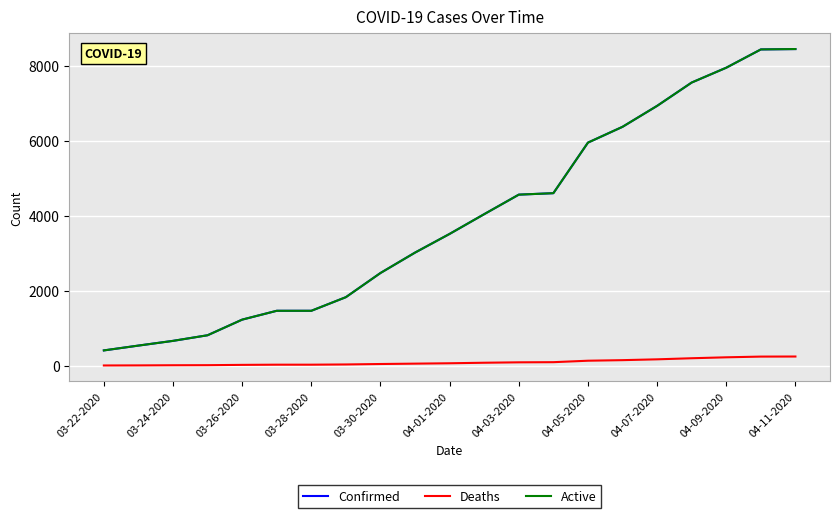

At how many categories does at least one series exceed 8100?

2